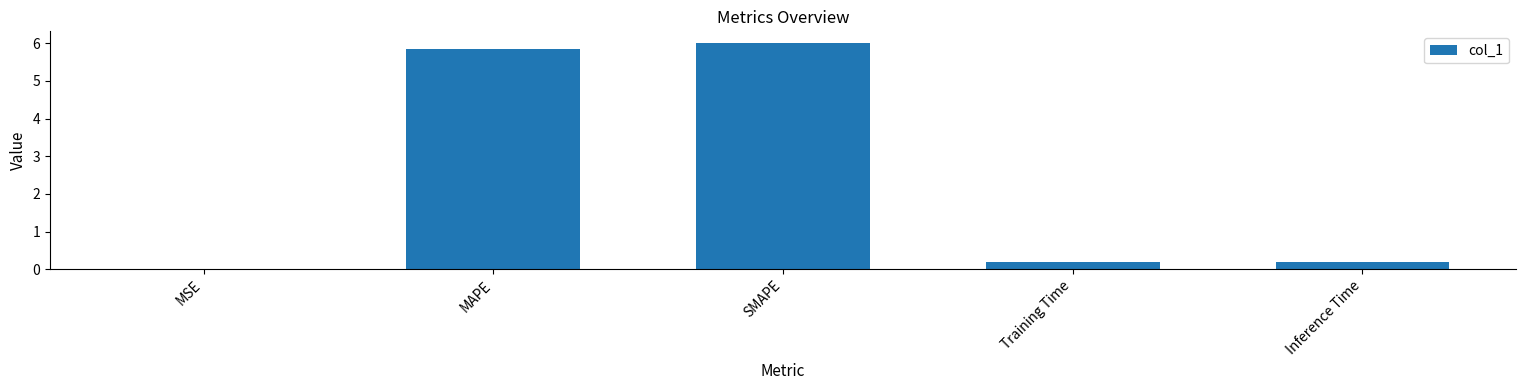

At which category does the chart reach its peak across all series?

SMAPE